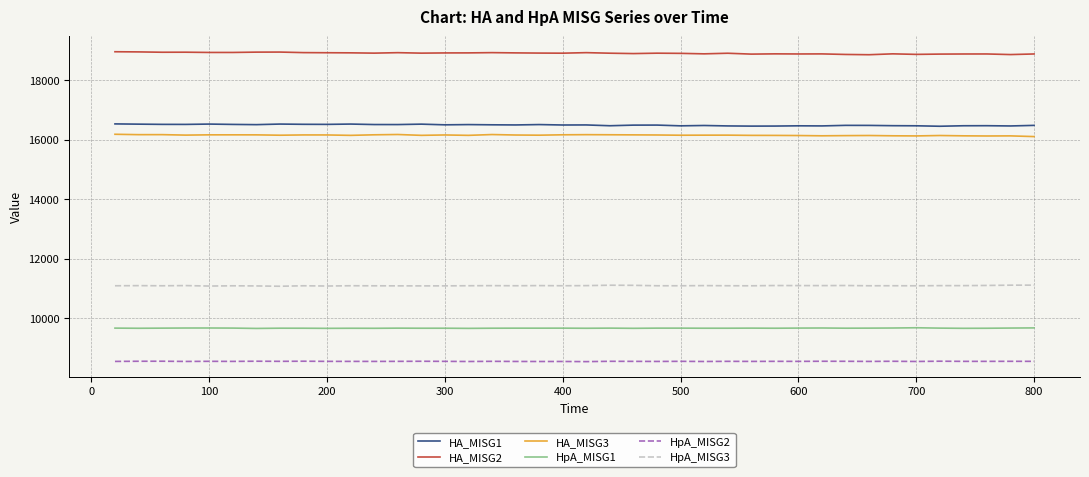

At how many categories does at least one series exceed 18059?

40